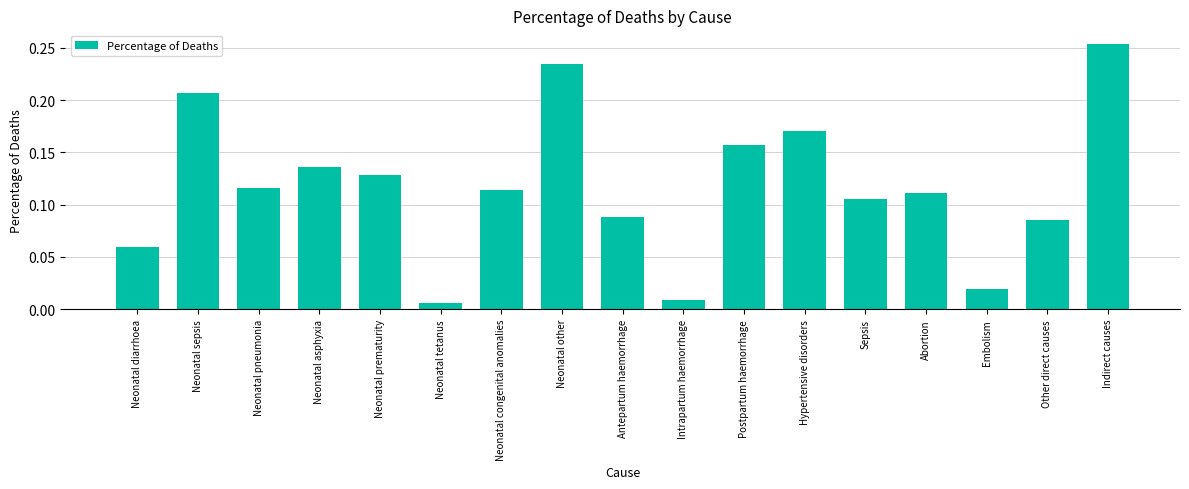

What is the label of the 17th bar from the left?

Indirect causes